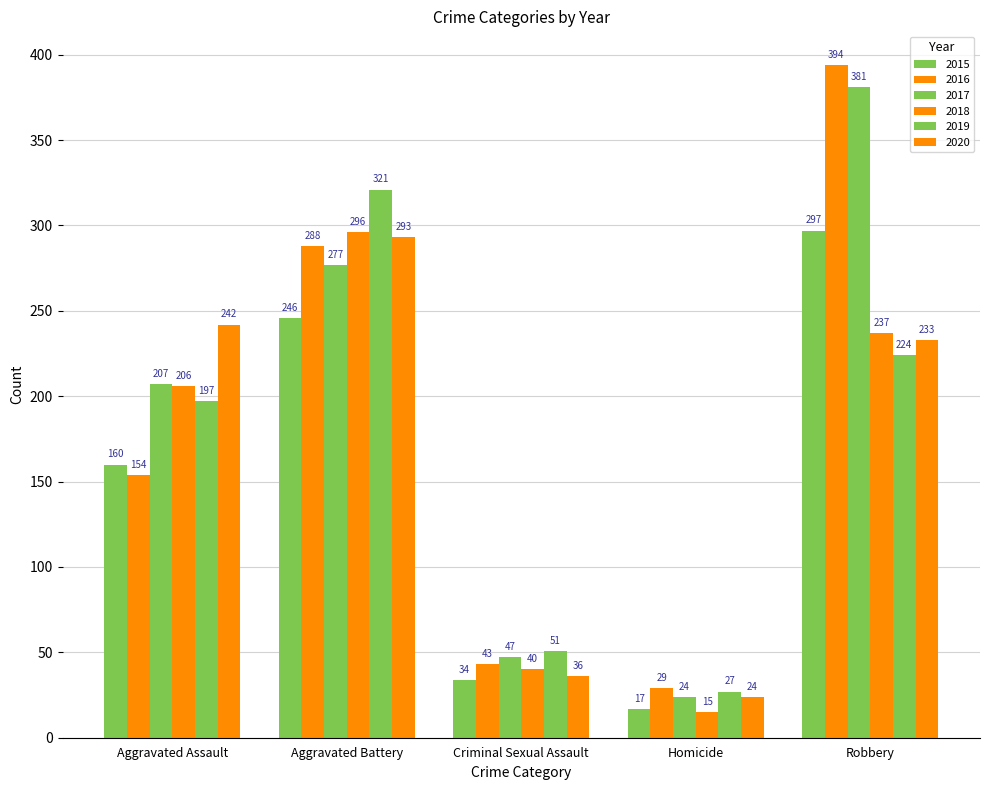

Is it true that 2015 equals 246 at Aggravated Battery?

True